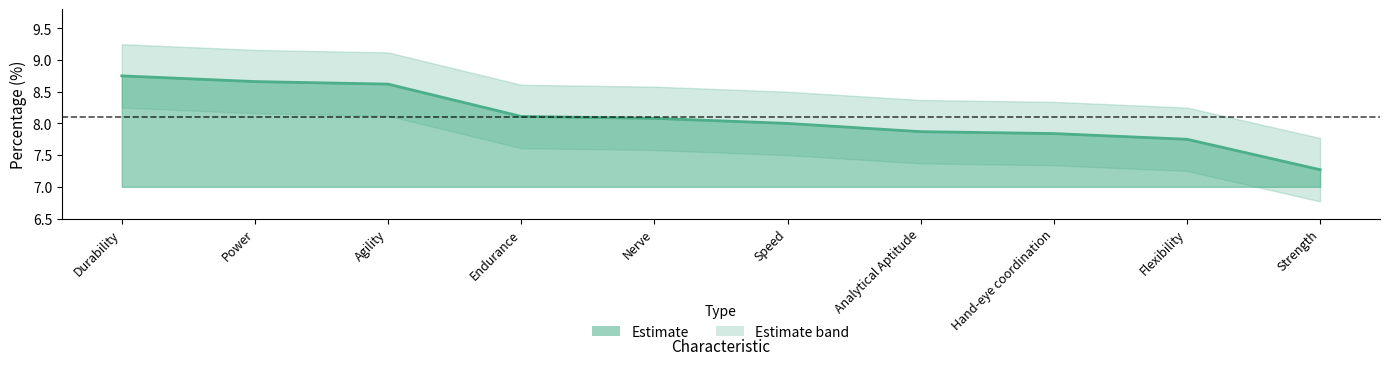

Count the number of categories in the chart.

10